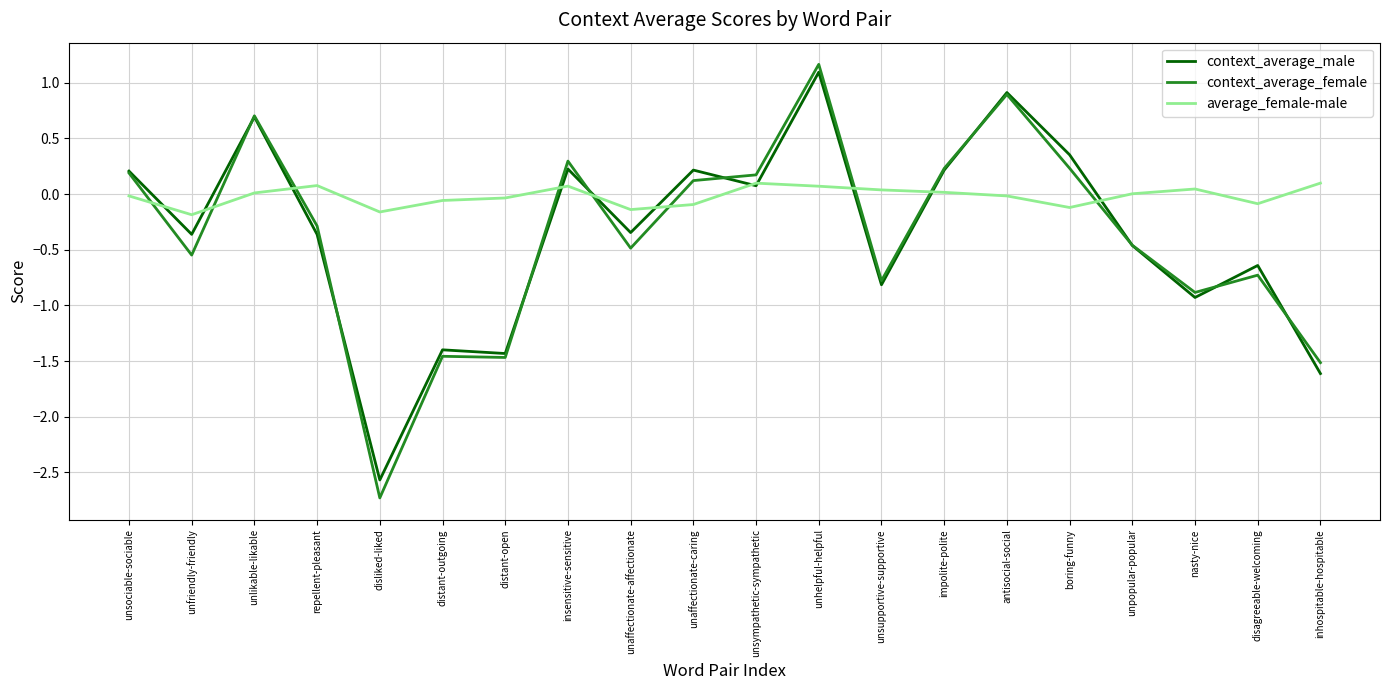

What is the approximate value of context_average_male at unlikable-likable?

0.7